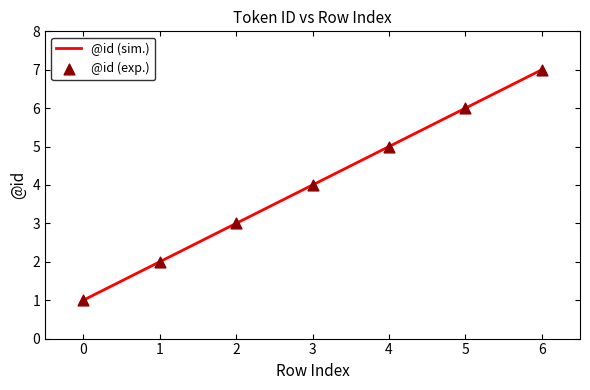

Approximately how many times larger is the value at 3 compared to 1?

2.0